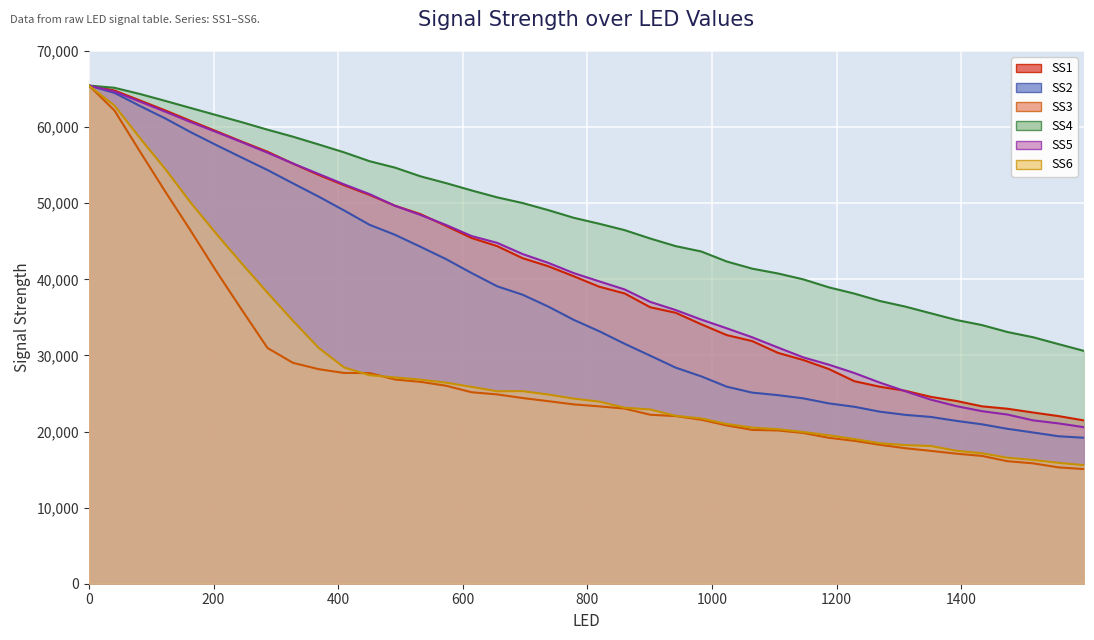

The value of SS5 at 26 is 9123.0. True or false?

False